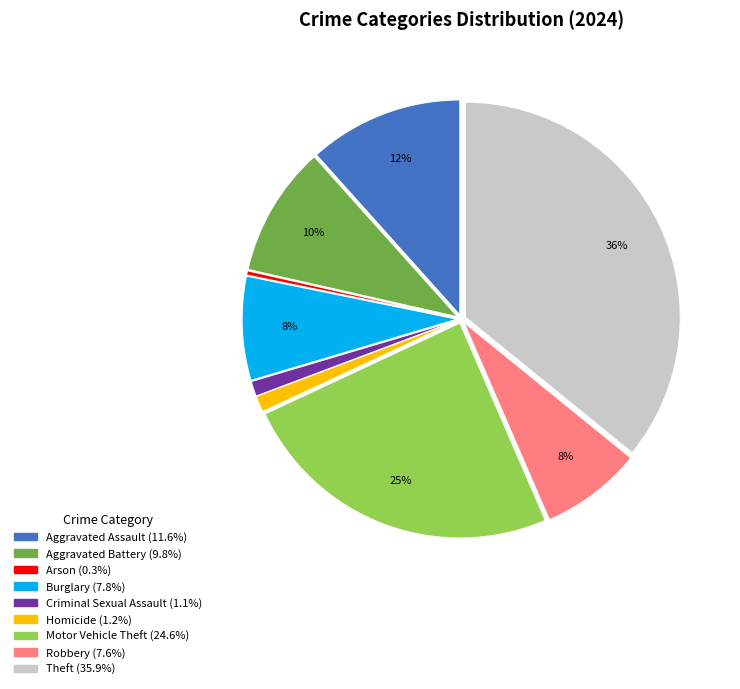

Approximately how many times larger is the value at Motor Vehicle Theft compared to Arson?

75.5